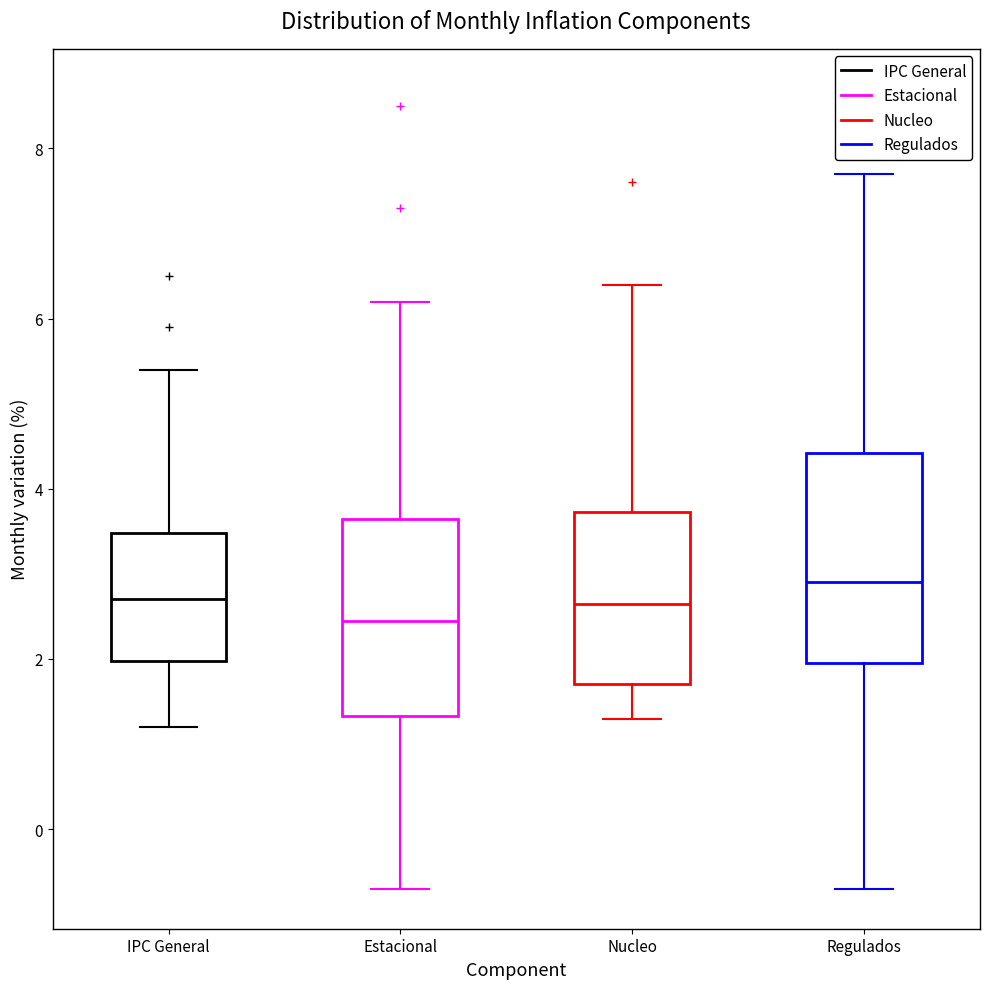

Reading left to right, transcribe this box plot: for each box, give where its median line is, the range the box spans, and where its two whiskers end, as read against the y-axis. The values are not printed on the chart, so give them approximately, as read against the axis.

IPC General: median 2.8, box 2.0 to 3.4, whiskers 1.2 to 5.4
Estacional: median 2.4, box 1.4 to 3.6, whiskers -0.6 to 6.2
Nucleo: median 2.6, box 1.8 to 3.8, whiskers 1.4 to 6.4
Regulados: median 3.0, box 2.0 to 4.4, whiskers -0.6 to 7.8